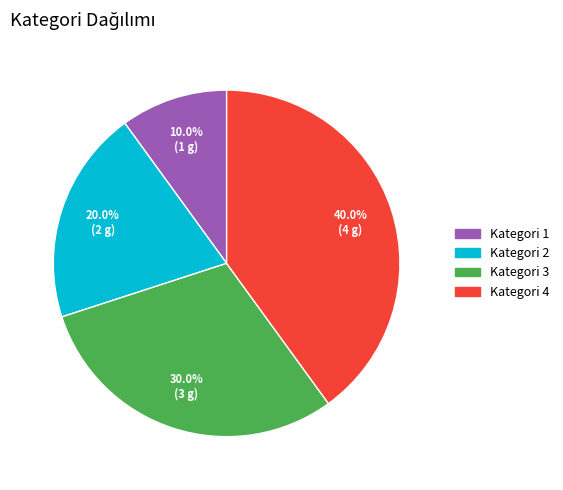

To the nearest percent, what is the difference between the Kategori 2 and Kategori 1 slice percentages?

10%